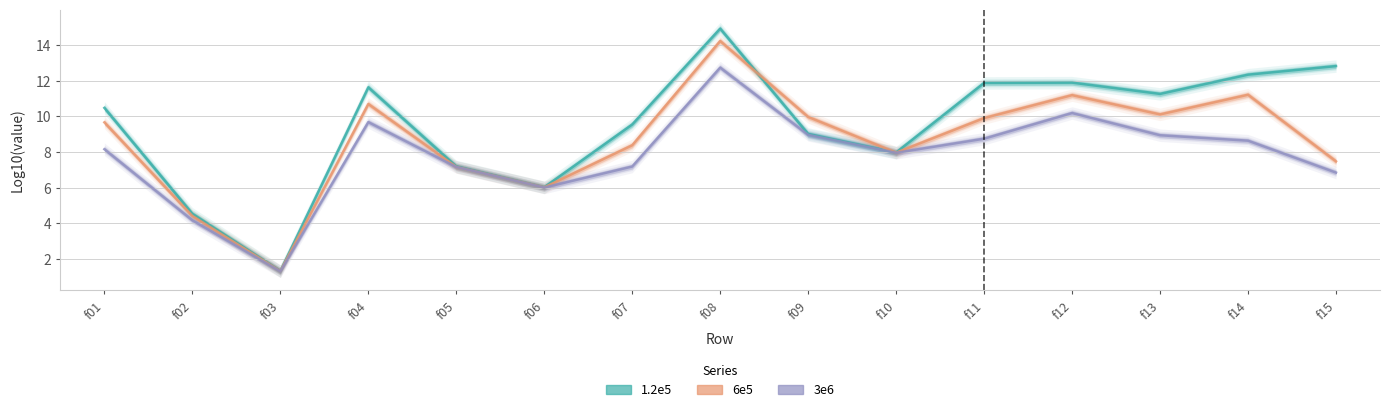

What is the lowest value of the 6e5 series?

1.3